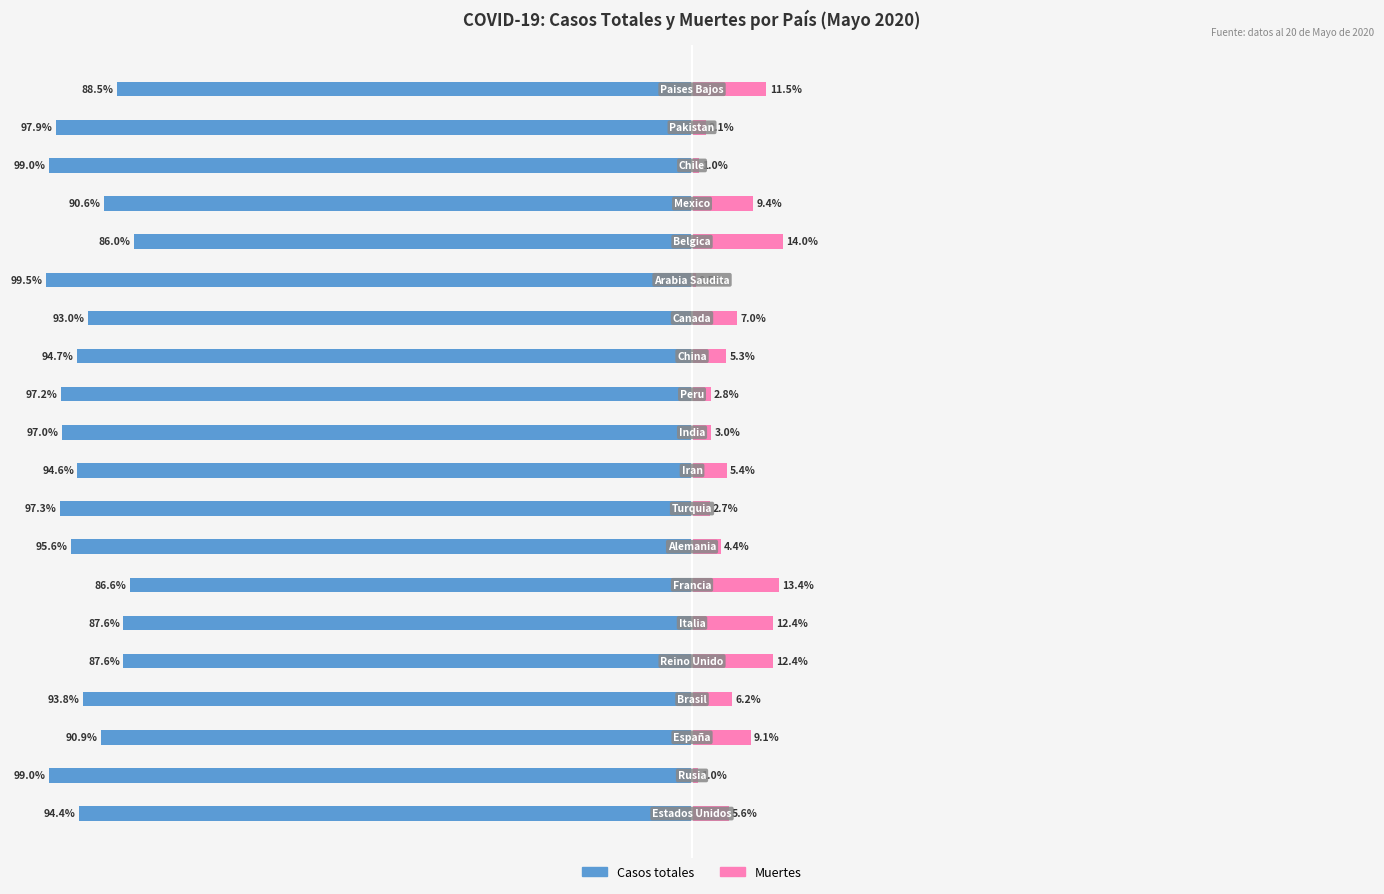

List the labels in order of Muertes value, smallest first.

14, 1, 17, 18, 8, 11, 10, 7, 12, 9, 0, 3, 13, 2, 16, 19, 5, 4, 6, 15